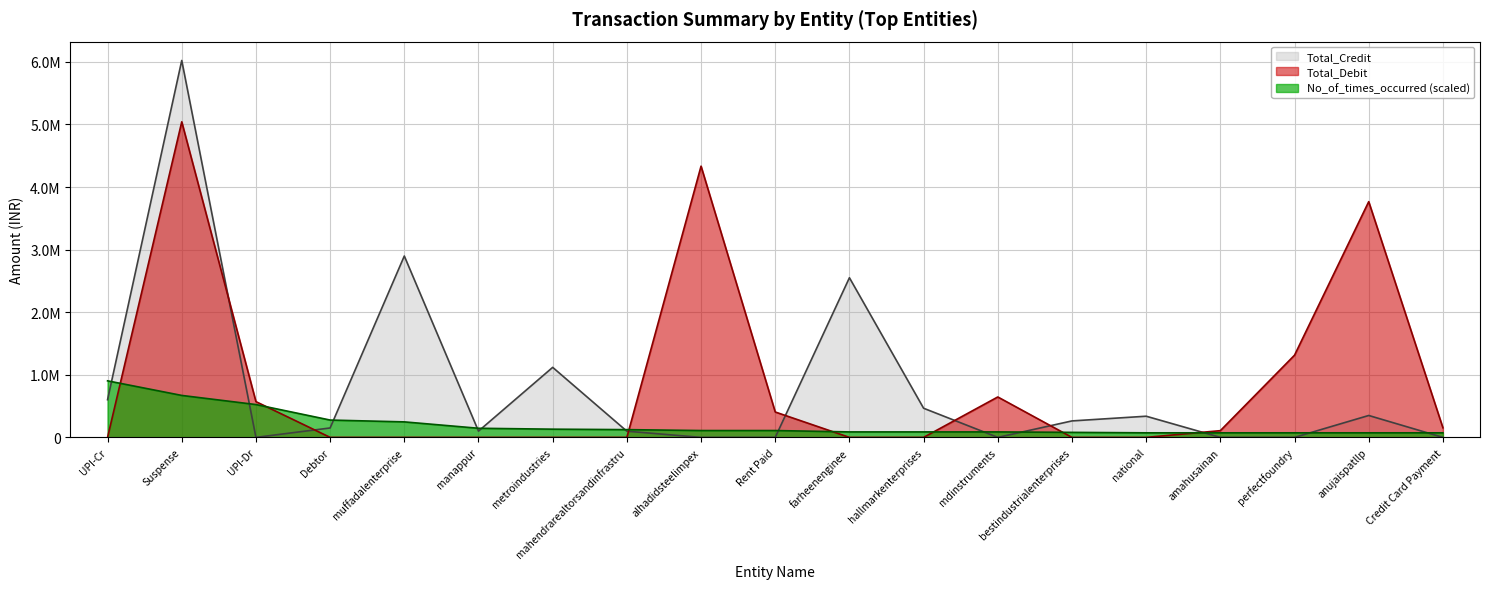

Reading left to right, what are all the values shown in this chart?

Total_Credit: UPI-Cr=602103.0	Suspense=6022877.6	UPI-Dr=0.0	Debtor=150455.0	muffadalenterprise=2898083.0	manappur=100000.0	metroindustries=1119053.0	mahendrarealtorsandinfrastru=98722.0	alhadidsteelimpex=0.0	Rent Paid=0.0	farheenenginee=2551005.0	hallmarkenterprises=465552.2	mdinstruments=0.0	bestindustrialenterprises=263111.0	national=338247.4	amahusainan=0.0	perfectfoundry=0.0	anujaispatllp=350000.0	Credit Card Payment=0.0
Total_Debit: UPI-Cr=0.0	Suspense=5042446.0	UPI-Dr=571307.0	Debtor=0.0	muffadalenterprise=0.0	manappur=0.0	metroindustries=0.0	mahendrarealtorsandinfrastru=0.0	alhadidsteelimpex=4334013.0	Rent Paid=405642.0	farheenenginee=0.0	hallmarkenterprises=0.0	mdinstruments=645840.0	bestindustrialenterprises=0.0	national=0.0	amahusainan=107598.0	perfectfoundry=1313723.0	anujaispatllp=3766880.0	Credit Card Payment=153540.0
No_of_times_occurred: UPI-Cr=903431.6	Suspense=670288.0	UPI-Dr=524573.2	Debtor=276858.1	muffadalenterprise=247715.1	manappur=145714.8	metroindustries=131143.3	mahendrarealtorsandinfrastru=123857.6	alhadidsteelimpex=109286.1	Rent Paid=109286.1	farheenenginee=87428.9	hallmarkenterprises=87428.9	mdinstruments=87428.9	bestindustrialenterprises=80143.1	national=72857.4	amahusainan=72857.4	perfectfoundry=72857.4	anujaispatllp=72857.4	Credit Card Payment=72857.4